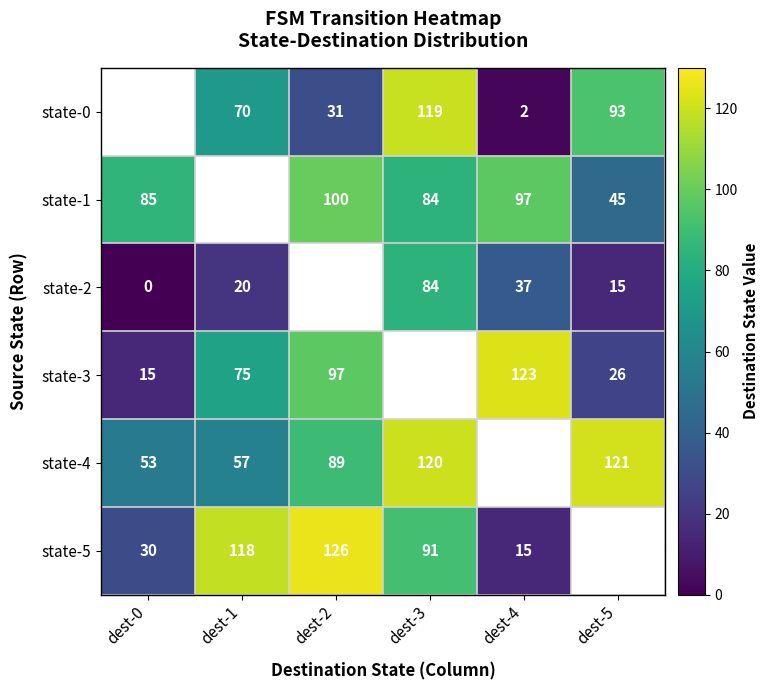

The value of state-3 at dest-1 is 35. True or false?

False